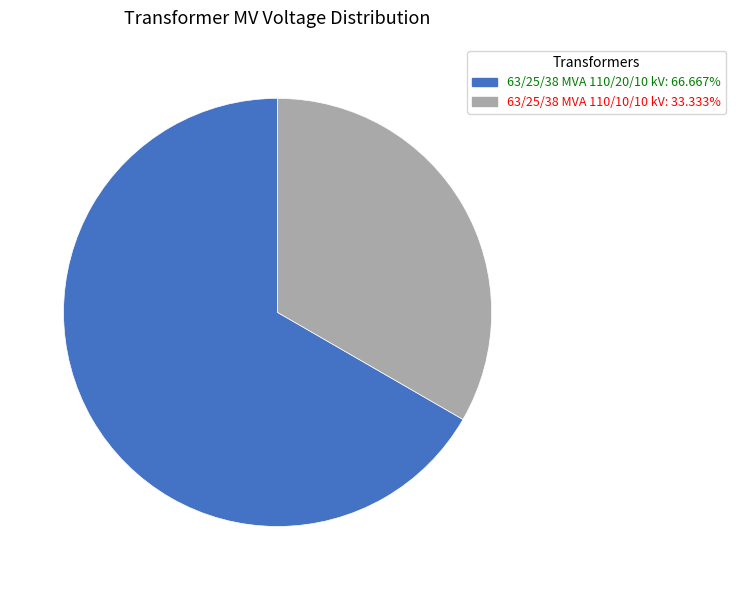

Which slice represents more than half of the pie?

63/25/38 MVA 110/20/10 kV